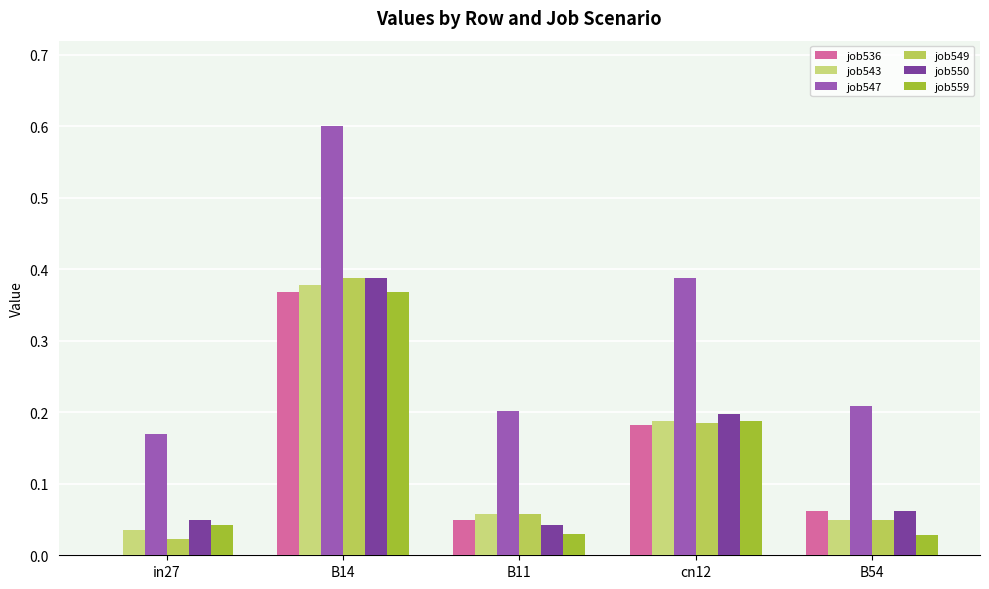

What is the greatest value displayed?

0.6